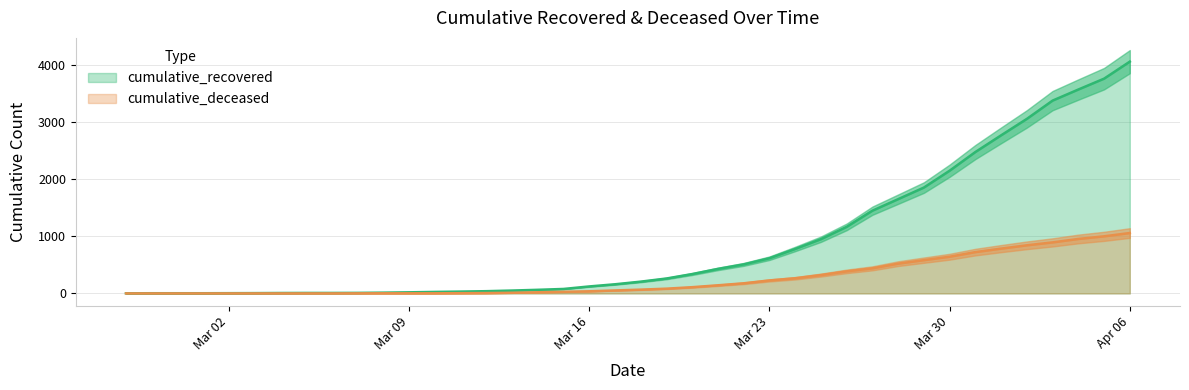

Rank the series by their average value, from lowest to highest.

cumulative_deceased, cumulative_recovered